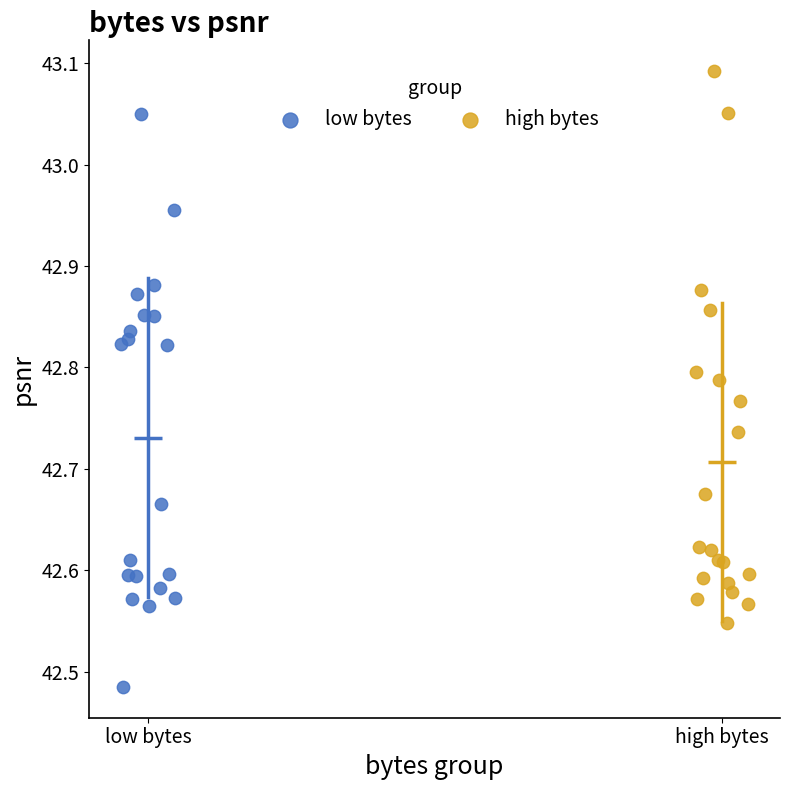

Which series has the largest Y range (max minus min)?

low bytes